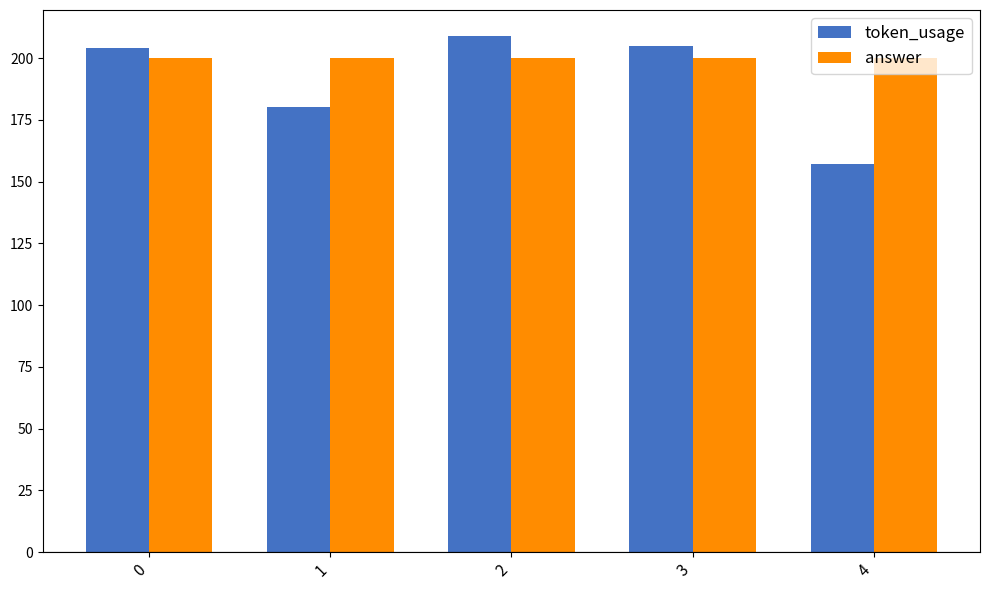

The token_usage series shows 243 at 1. True or false?

False